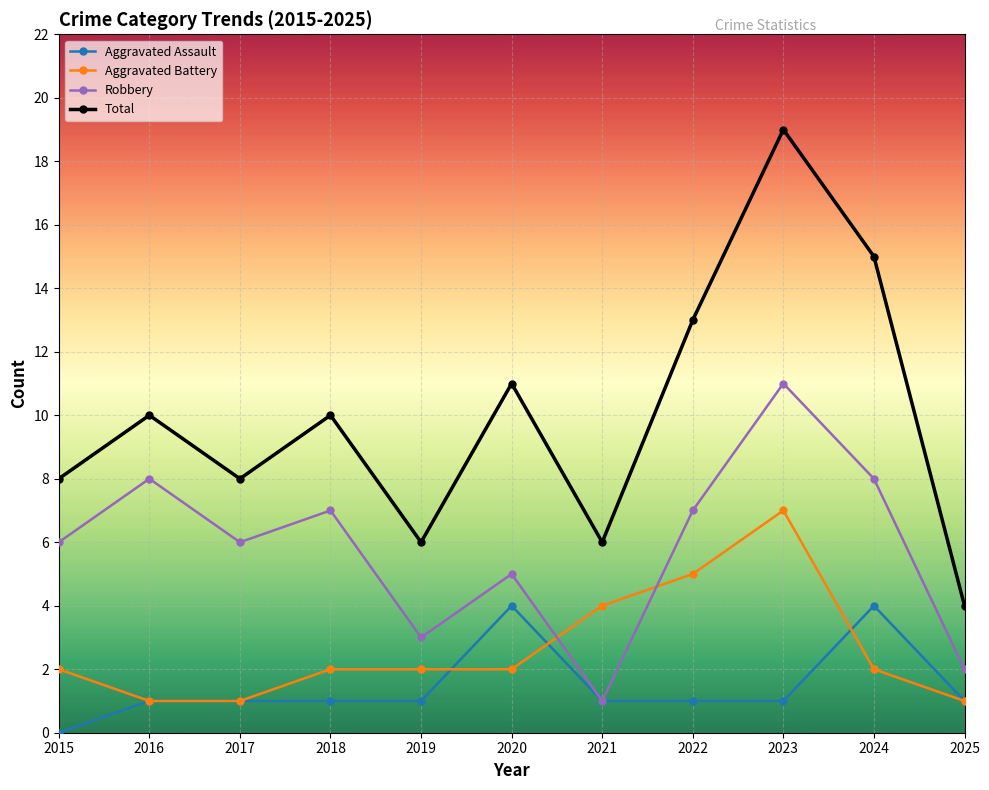

The value of Robbery at 2024 is 8. True or false?

True